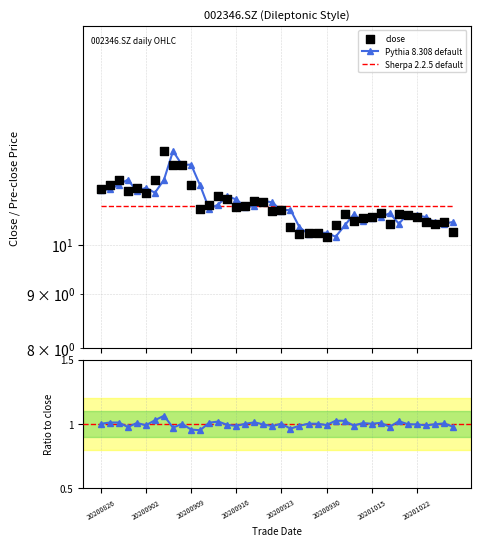

Which series has the largest Y range (max minus min)?

Pythia 8.308 default